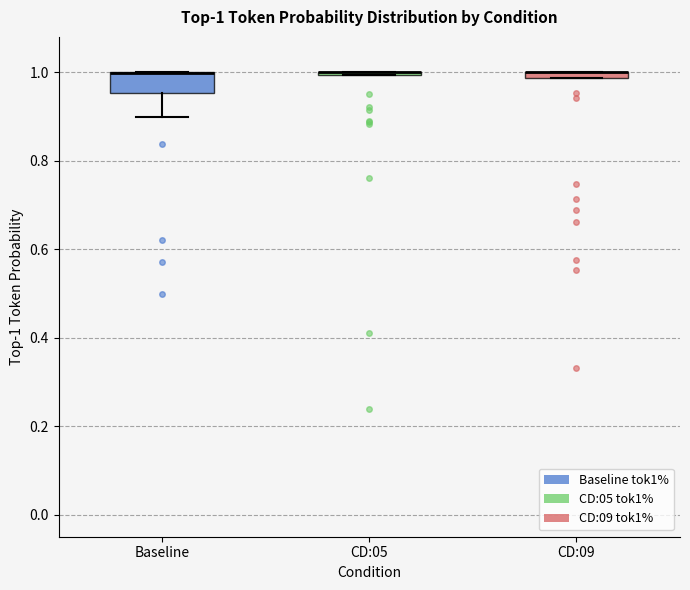

Which box is the tallest, from its lower edge to its upper edge?

Baseline